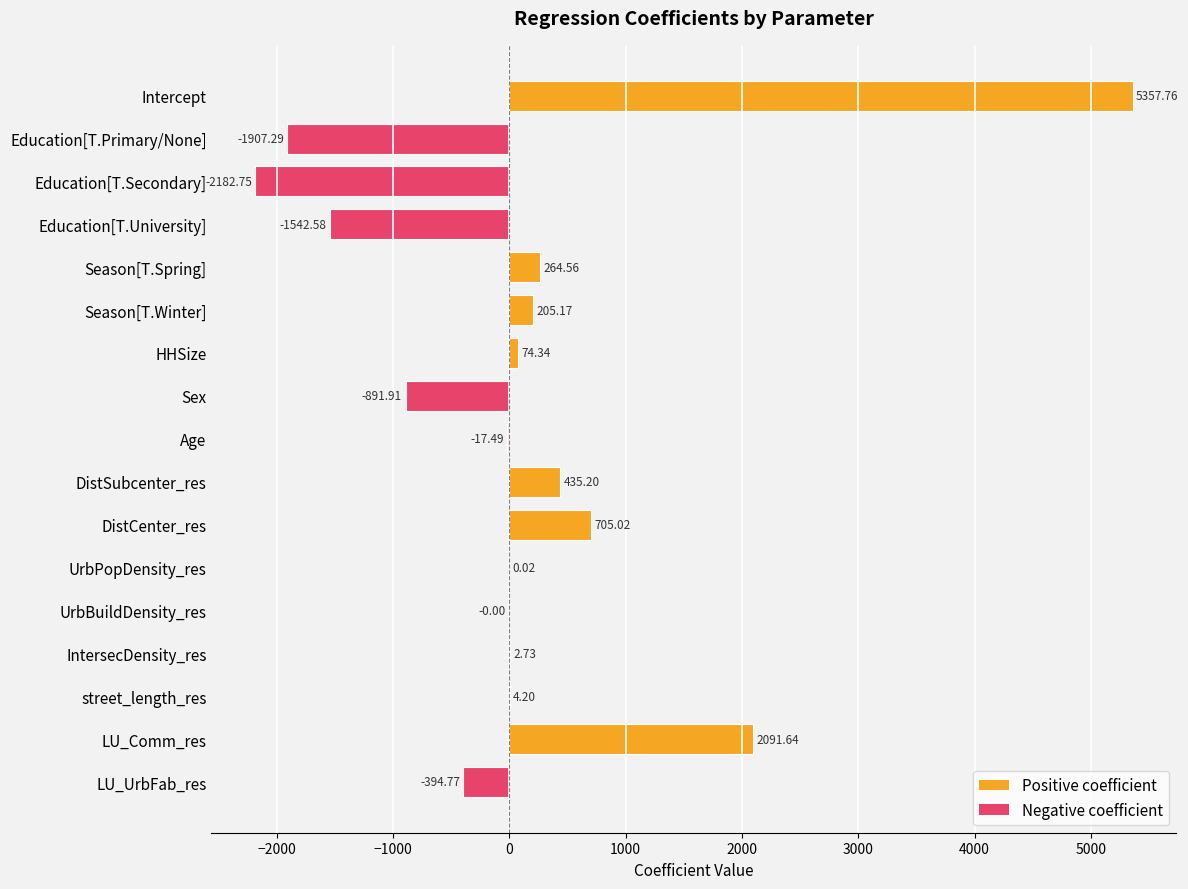

Are the bars horizontal?

Yes